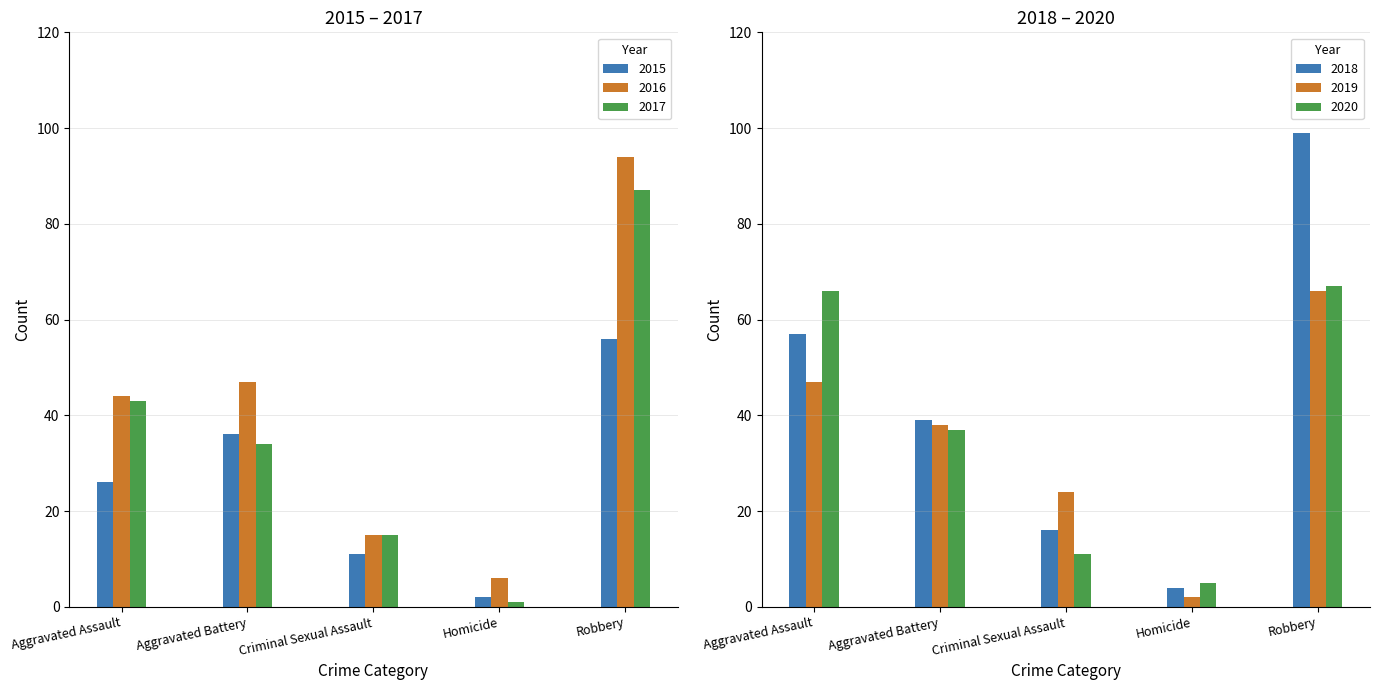

True or false: 2015 has a value of 2 at Homicide.

True